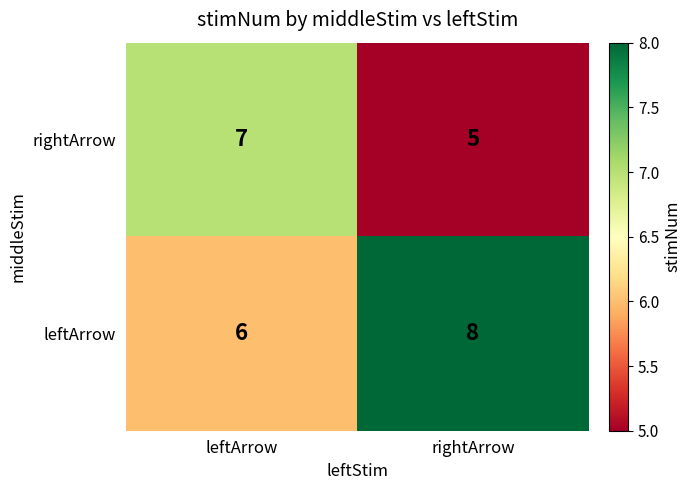

What is the approximate value of rightArrow at leftArrow?

7